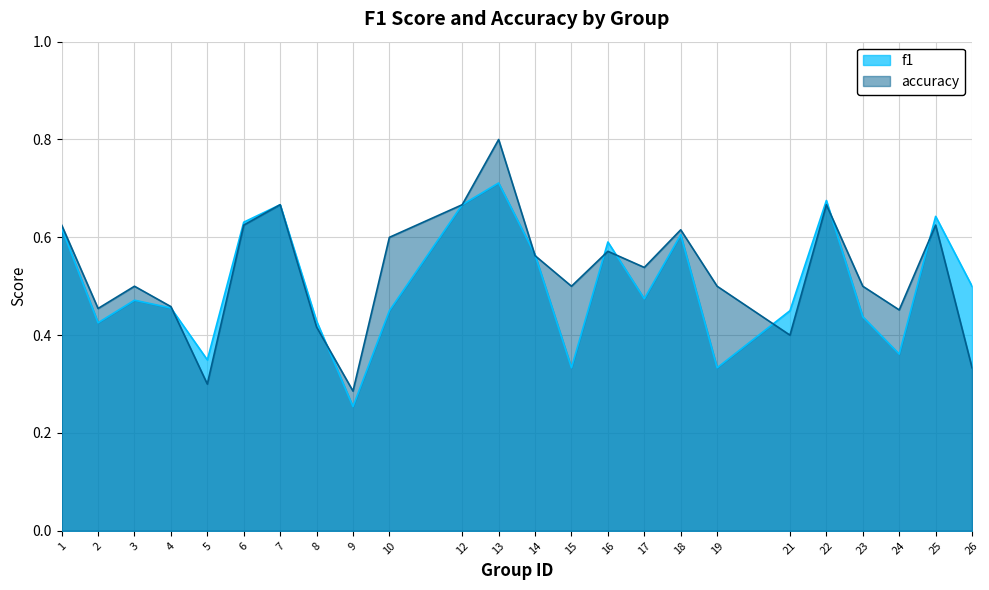

How many lines are shown in the chart?

2